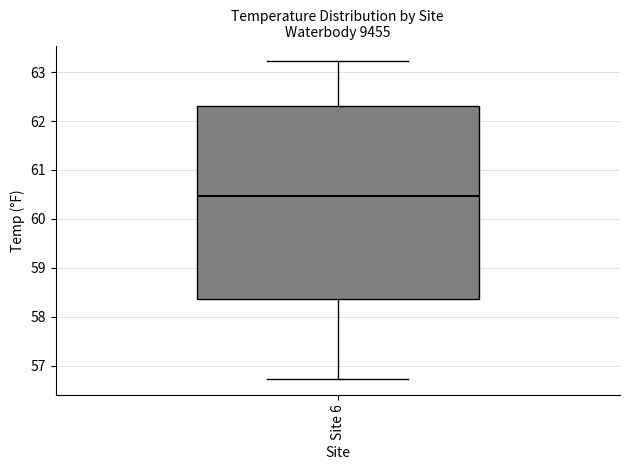

Where does the upper whisker of the box for Site 6 end on the y-axis? The values are not printed on the chart, so give them approximately, as read against the axis.

63.2